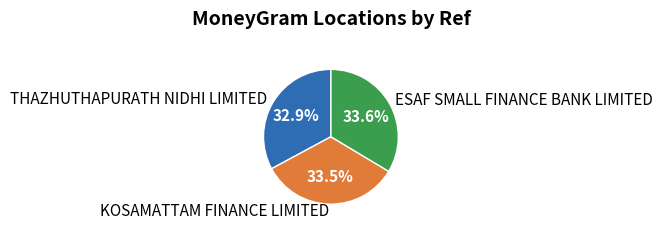

What percentage is the ESAF SMALL FINANCE BANK LIMITED slice, to the nearest percent?

34%